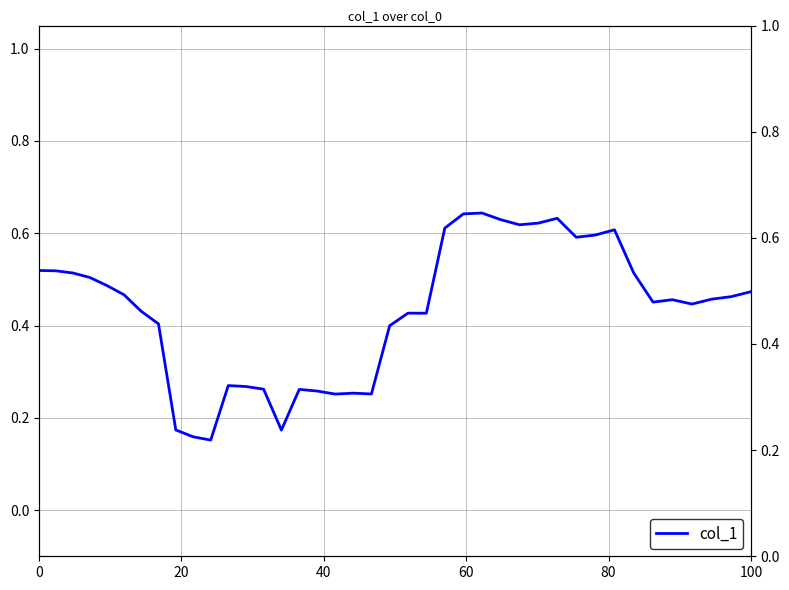

How many interior local peaks (higher than both neighbors) does the data have?

8